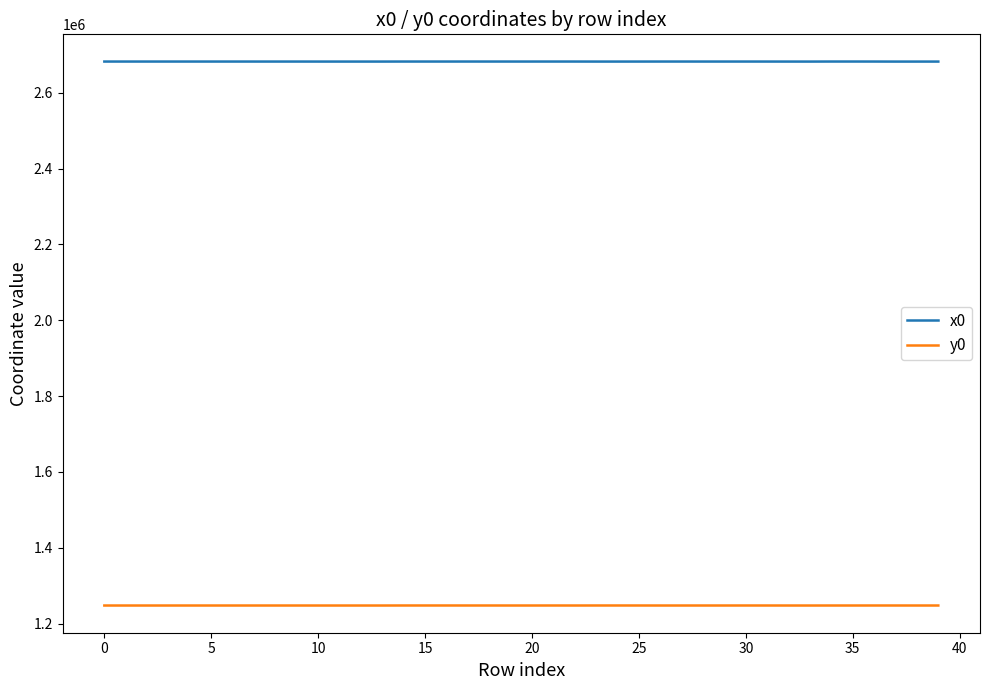

True or false: y0 and x0 intersect in this chart.

False